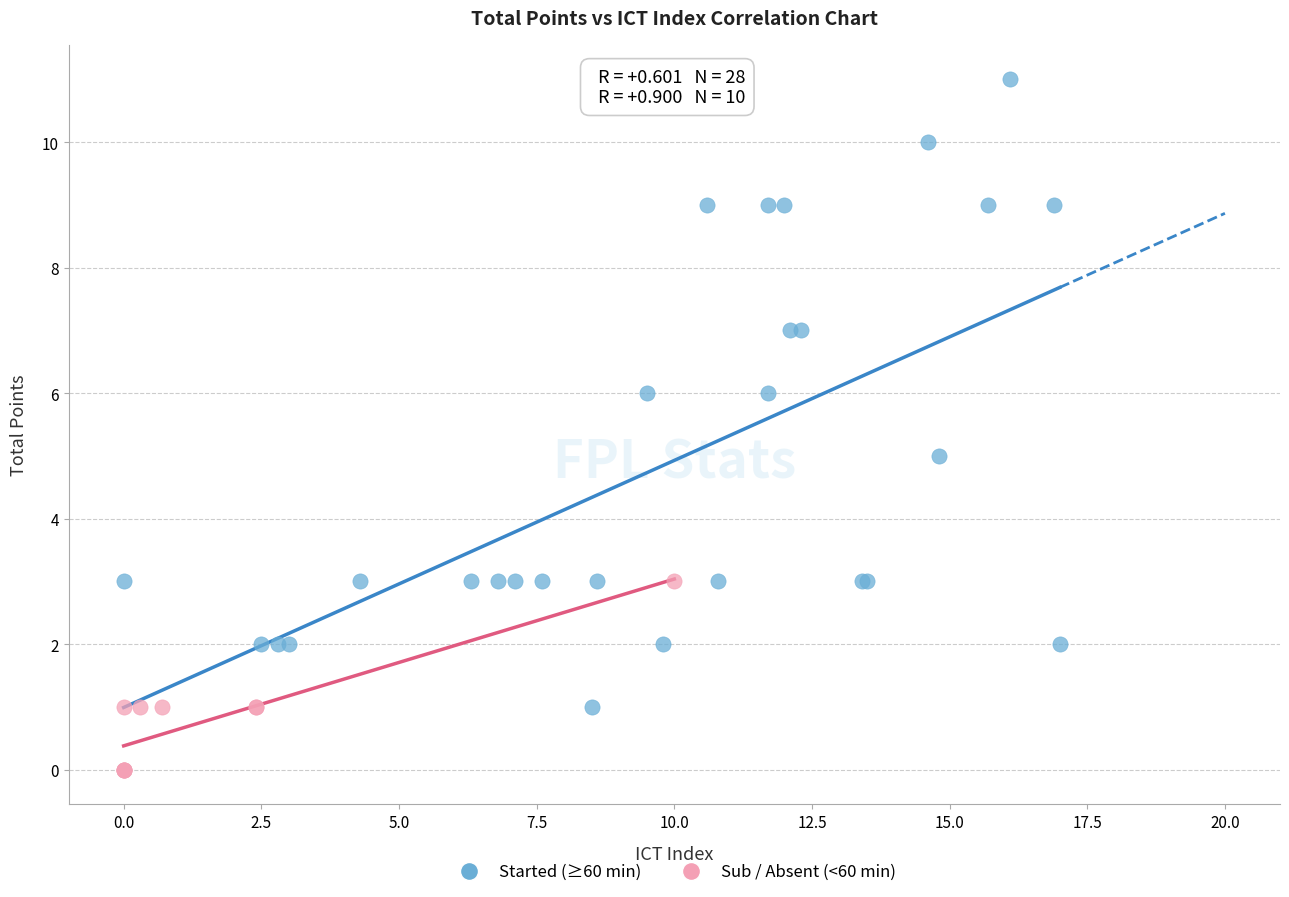

What are all the series names shown in the legend?

Started (≥60 min), Sub / Absent (<60 min)